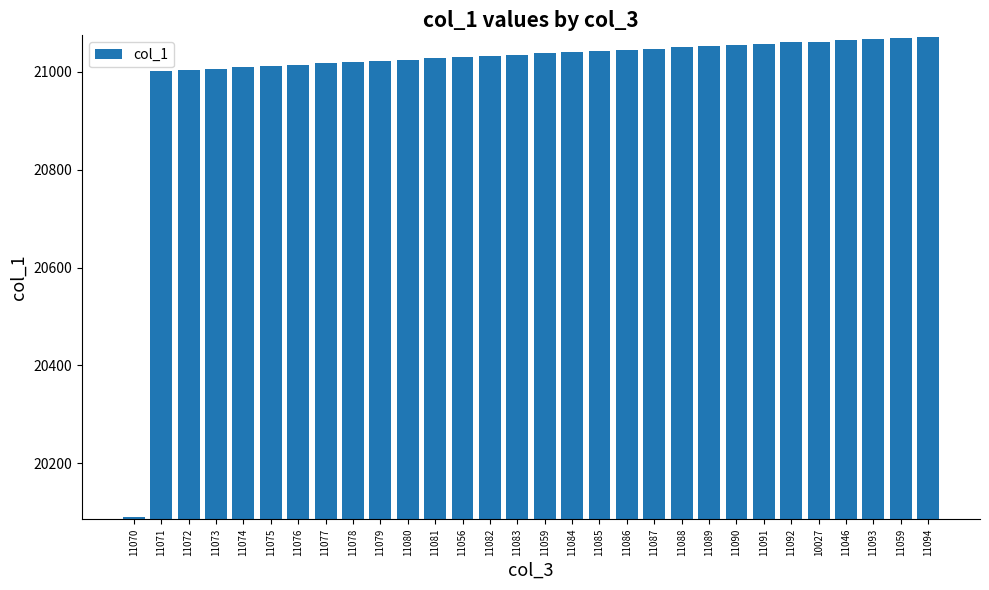

What is the ratio of the value at 11075 to the value at 11076?

1.0